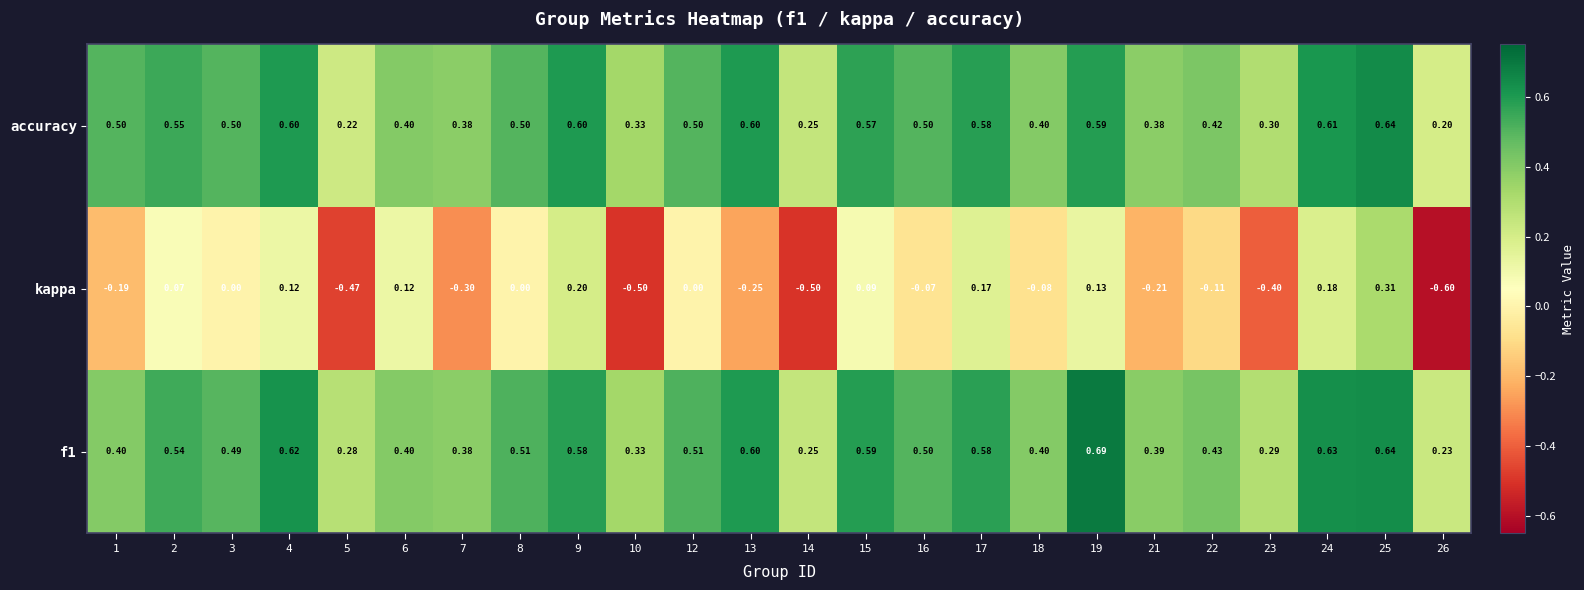

Which series has the widest spread of values?

kappa